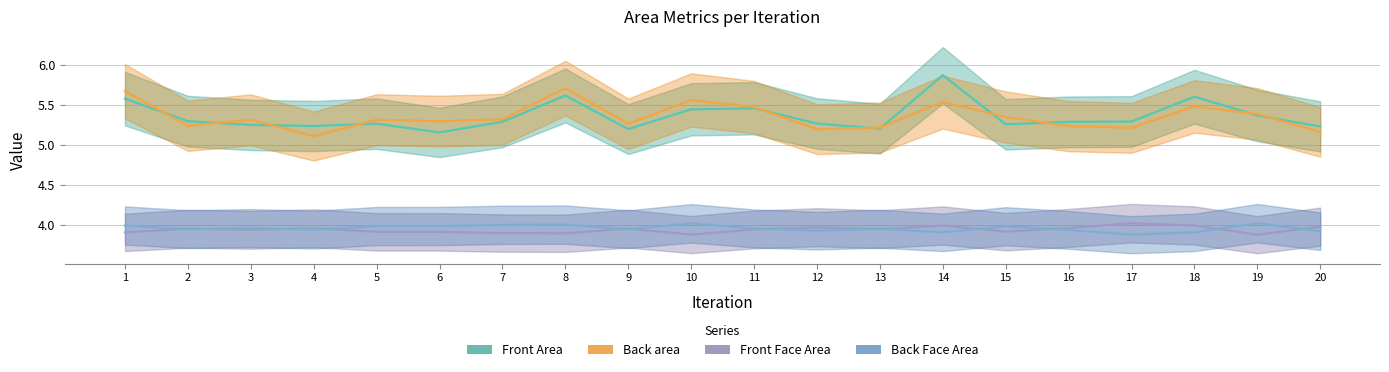

What are all the series names shown in the legend?

Front Area, Front Face Area, Back Face Area, Back area